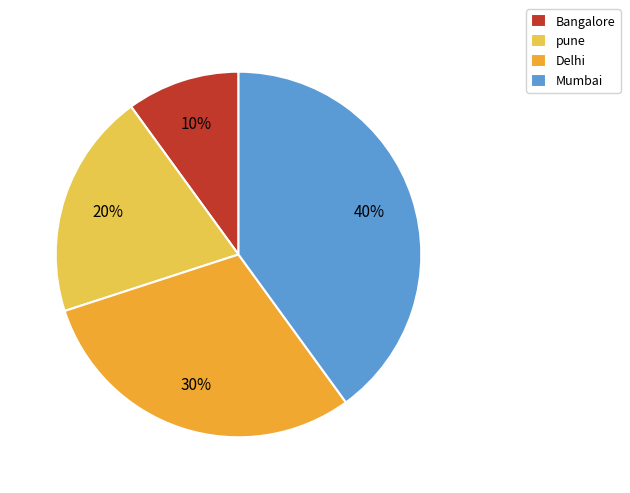

What is the smallest slice in the pie chart?

Bangalore